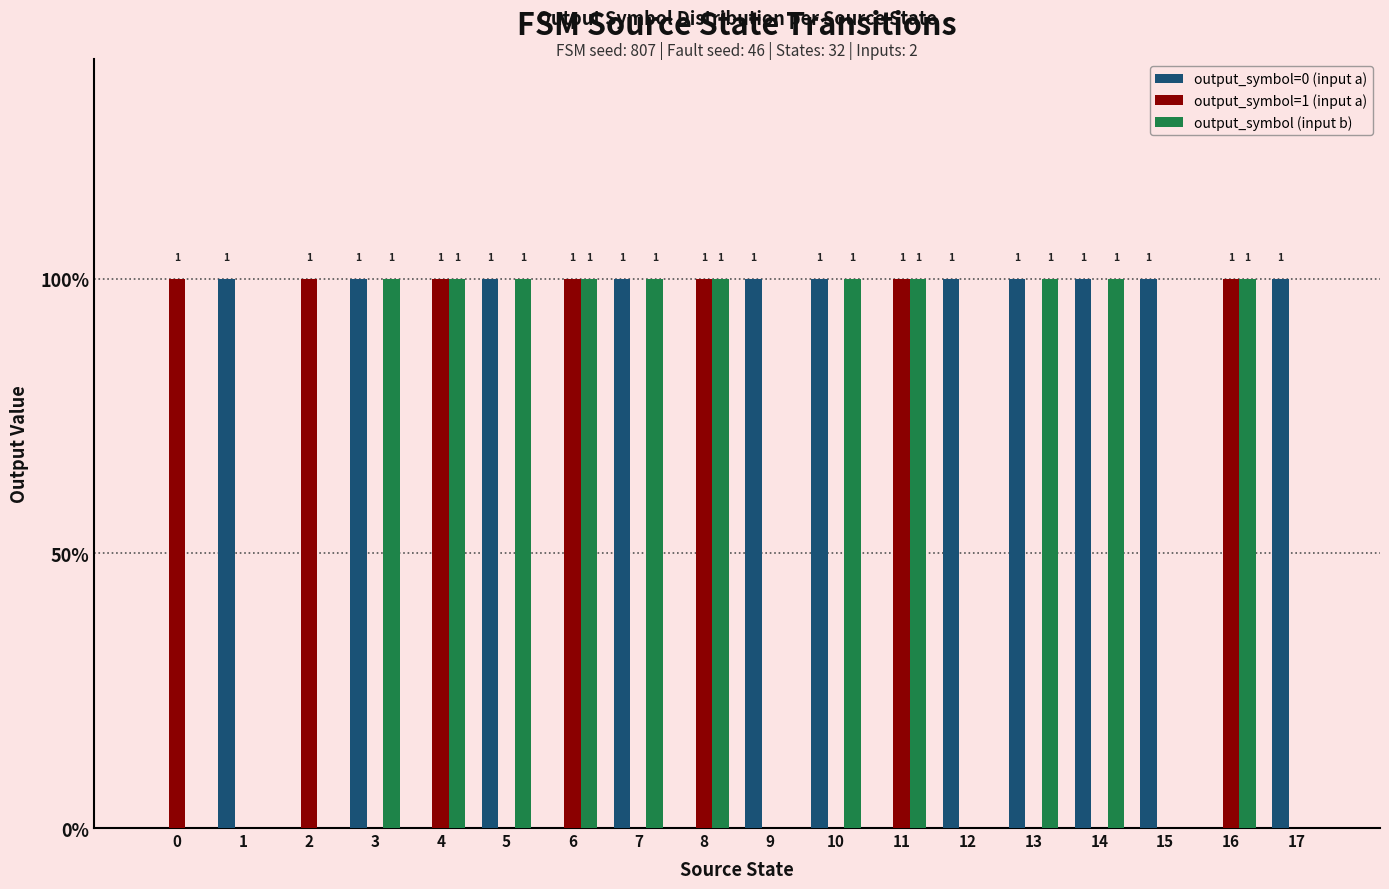

Does the chart contain stacked bars?

No